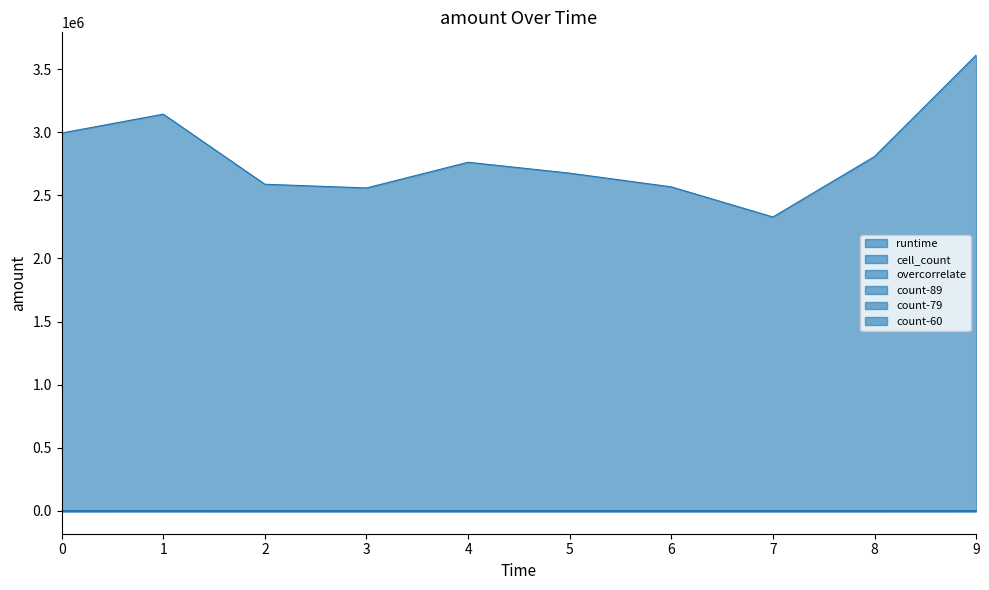

Which series changed the most between 3 and 9?

overcorrelate